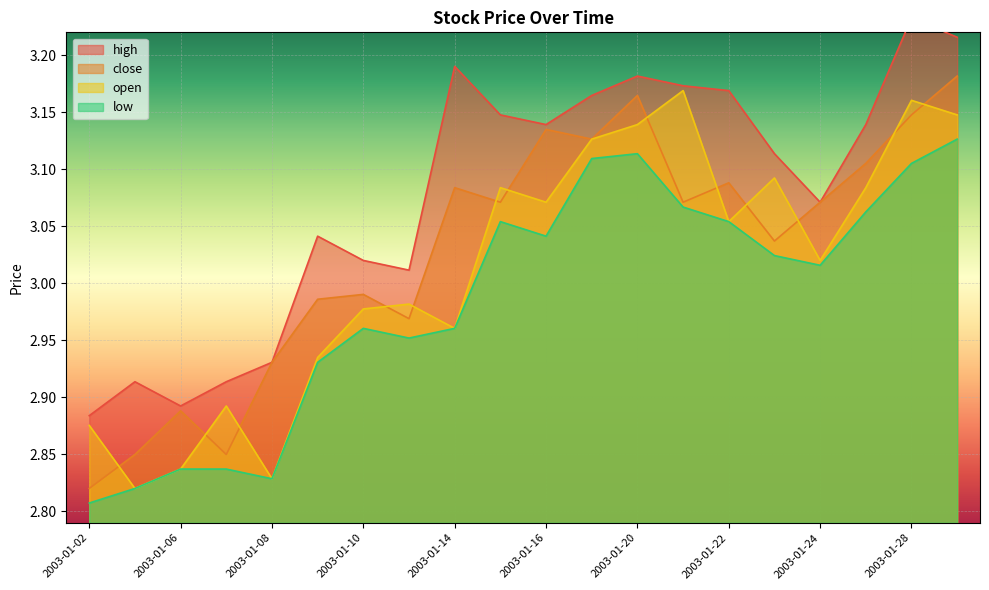

List the series in order of their overall mean, lowest first.

low, open, close, high